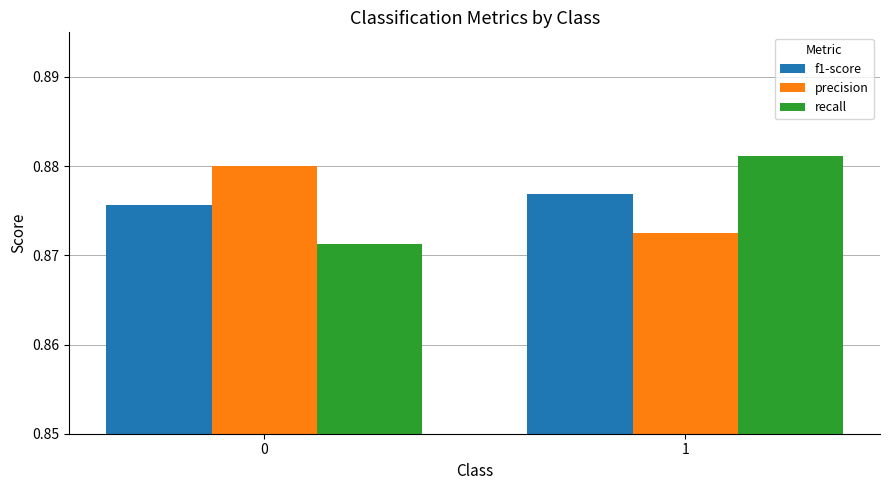

The recall series shows 1.3 at 0. True or false?

False